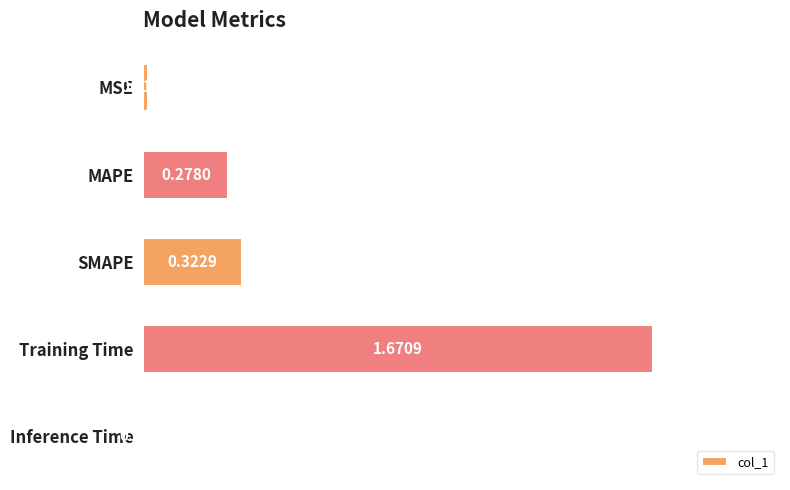

What is the sum of the values at SMAPE and Training Time?

2.0